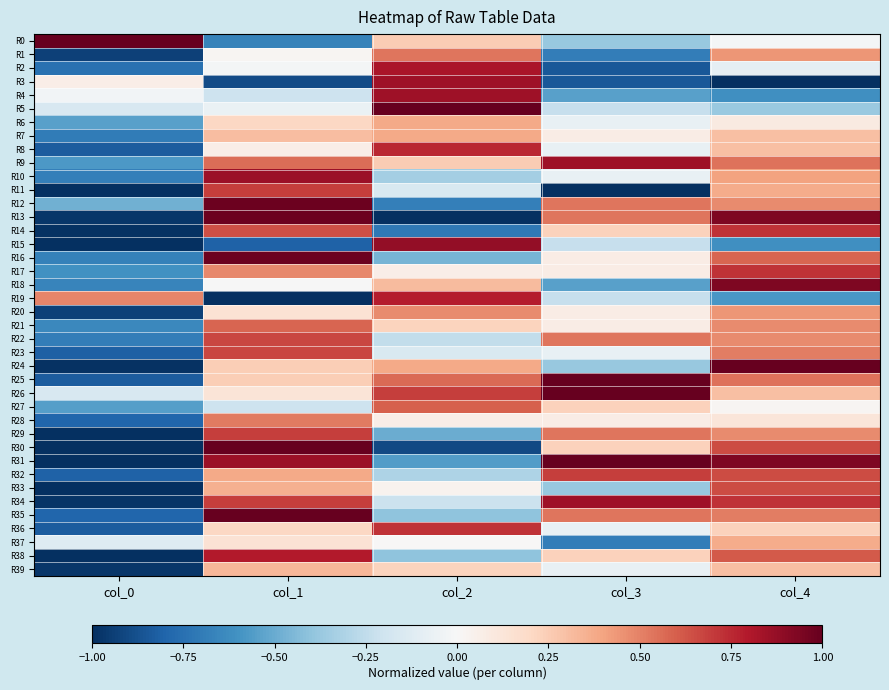

Between col_2 and col_4, which series saw the biggest shift?

R13